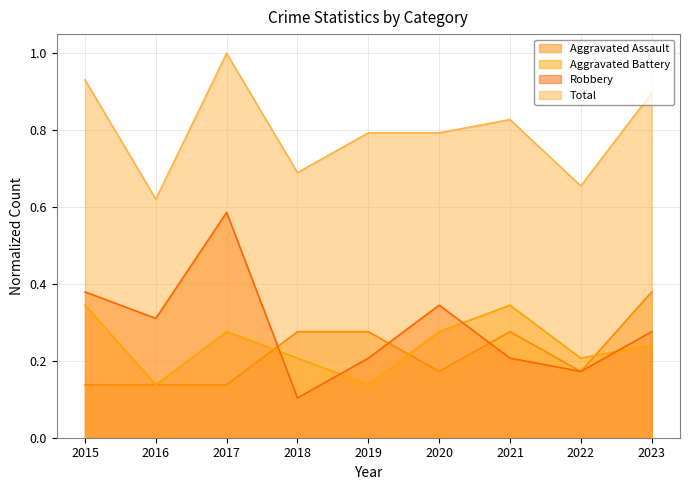

How many interior local valleys does the Aggravated Battery series have?

3